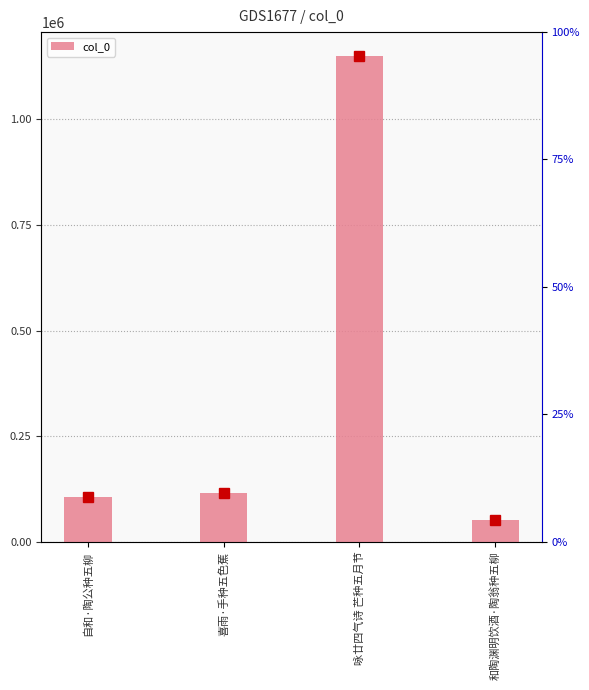

What is the smallest value displayed?

50237